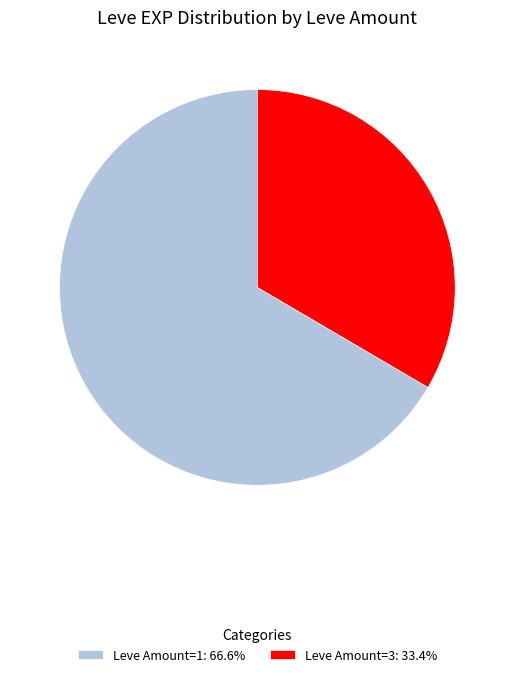

How many slices are in this pie chart?

2